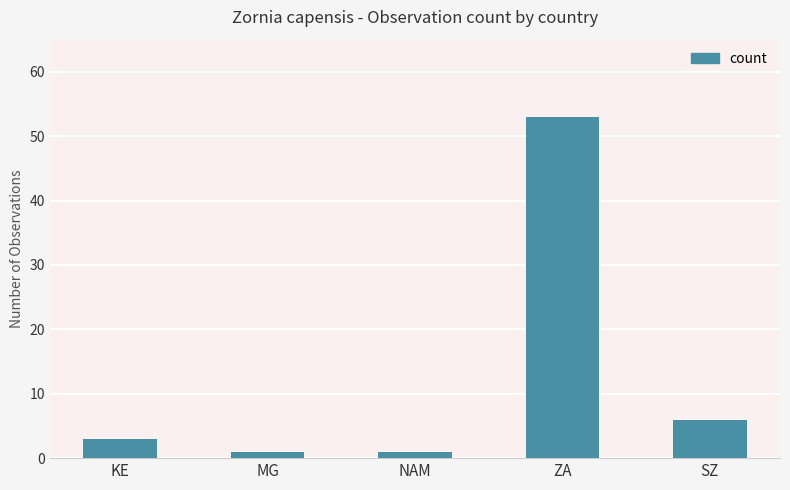

What is the average value?

13